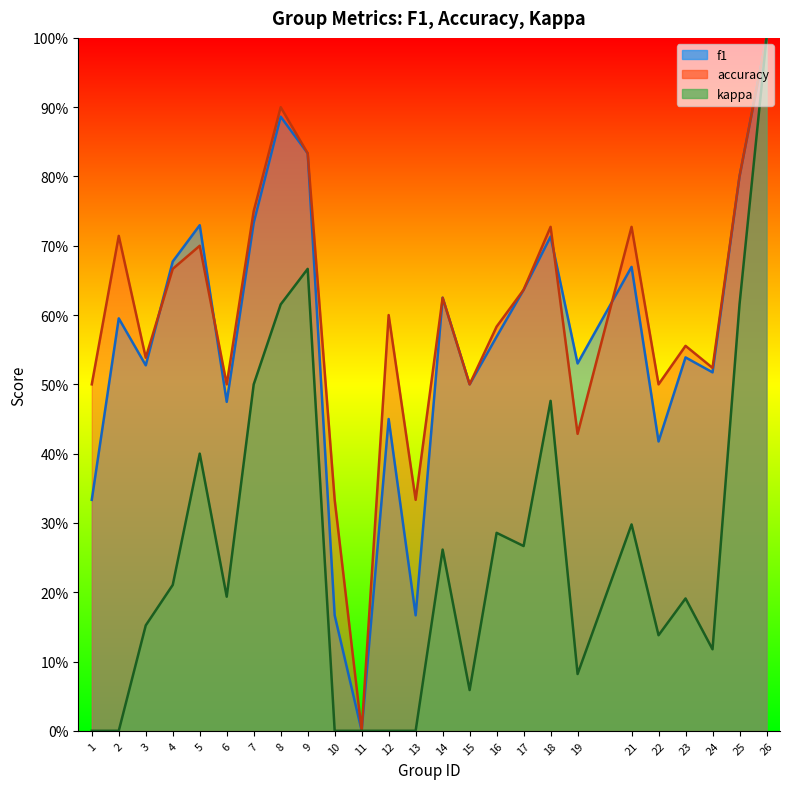

Which category has the lowest value in the kappa series?

1